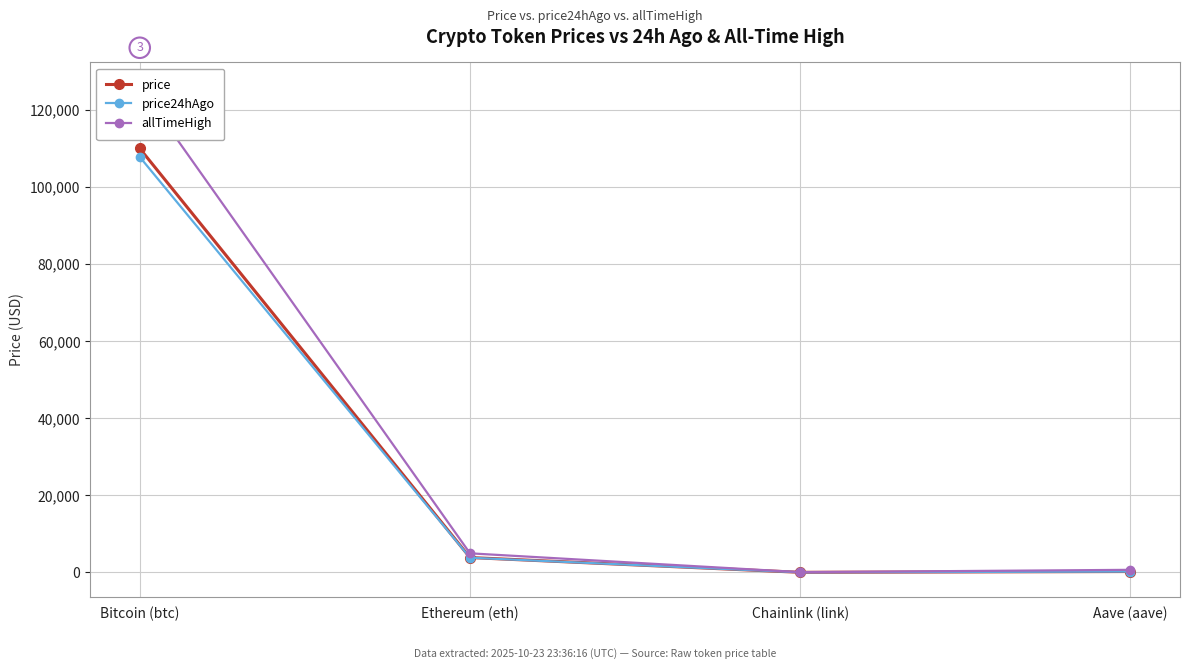

At Ethereum (eth), list the series in order from largest to smallest.

allTimeHigh, price, price24hAgo